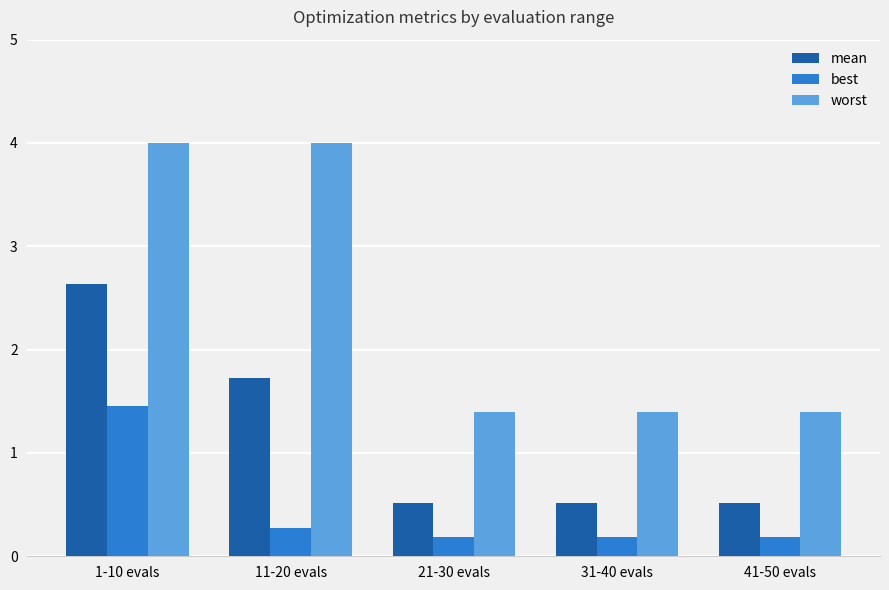

Which category has the highest value in the mean series?

1-10 evals